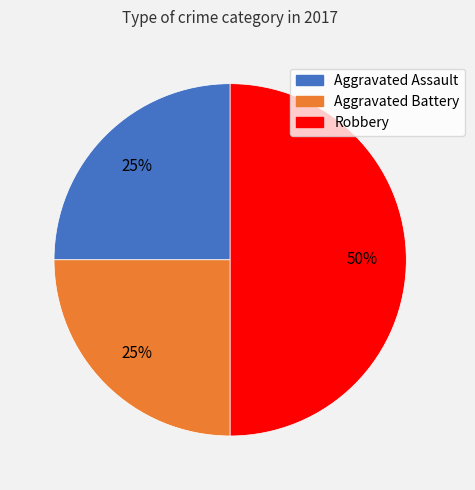

What is the largest slice in the pie chart?

Robbery